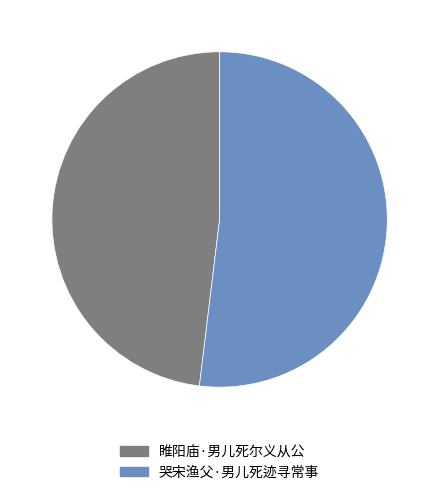

Does any single category account for the majority?

Yes